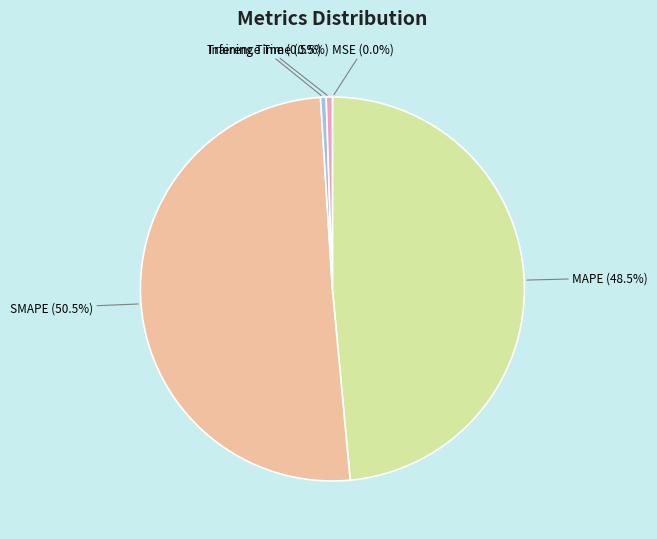

Which slice is the largest?

SMAPE